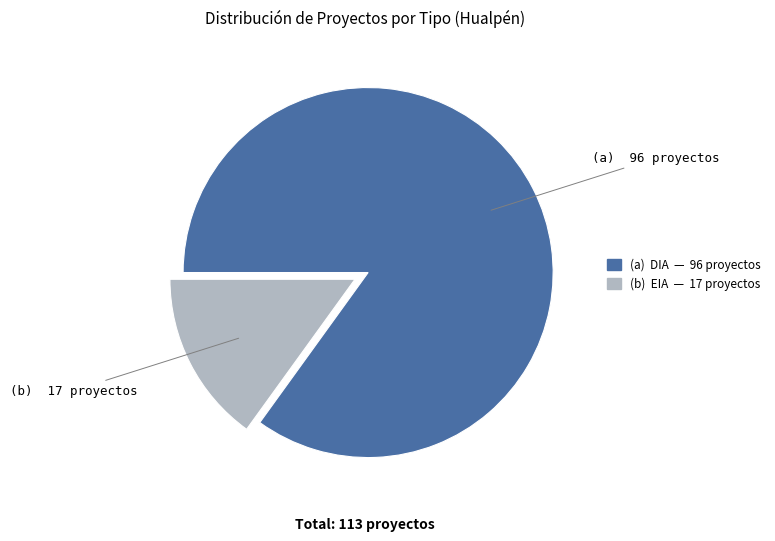

Is there any slice that represents more than half of the pie?

Yes